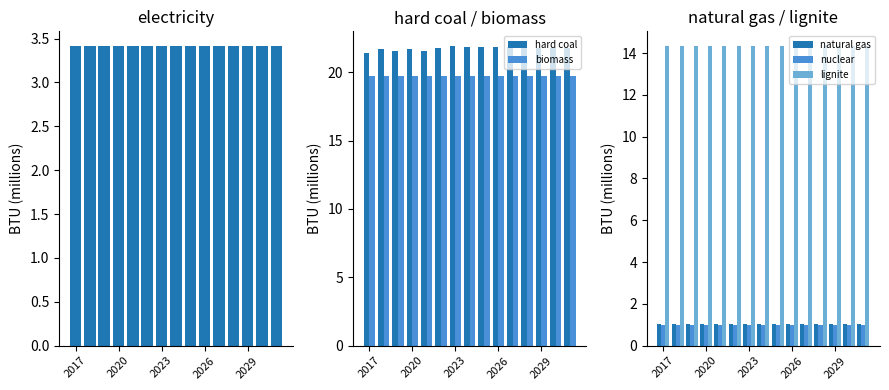

How many bars are there in total?

90